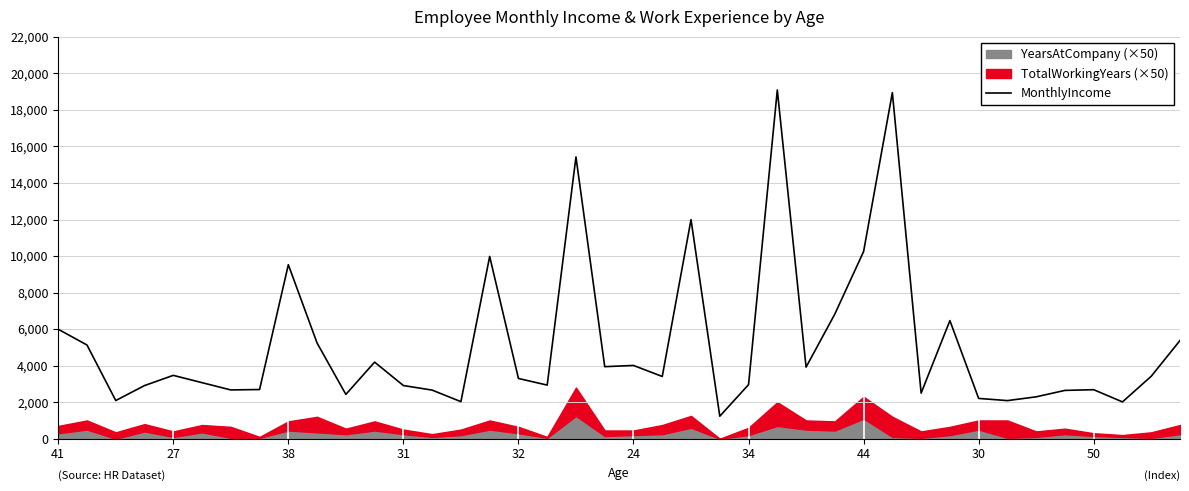

True or false: there are more than 1 points higher than both neighbors.

True